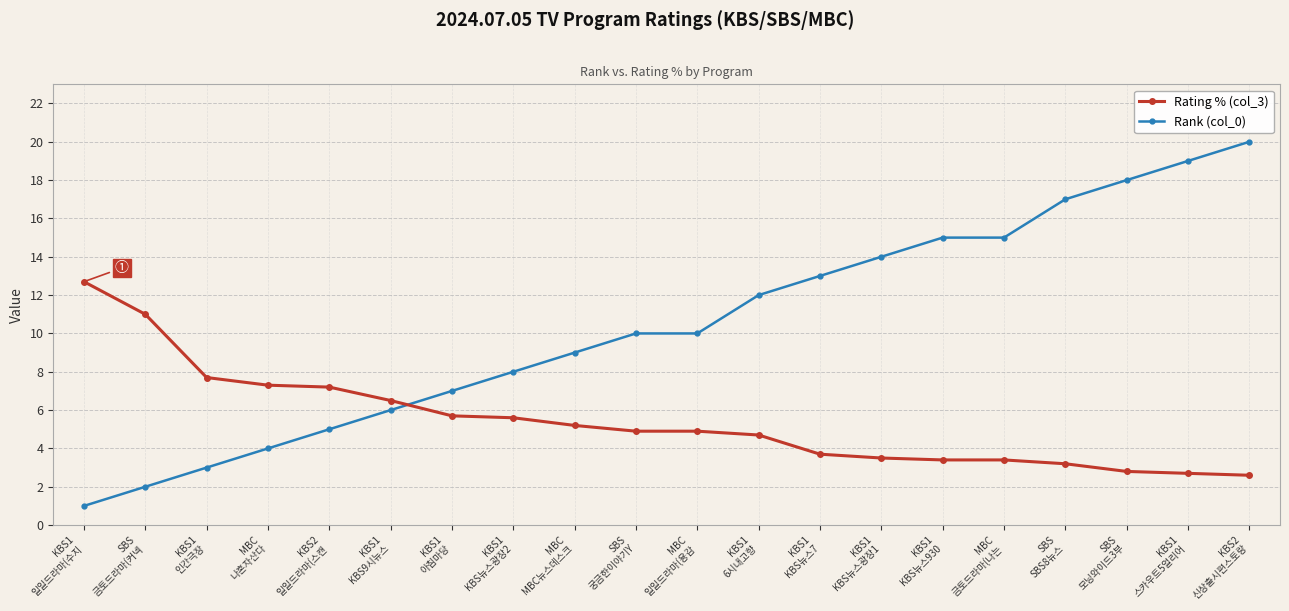

Which series has the largest total across all categories?

Rank (col_0)